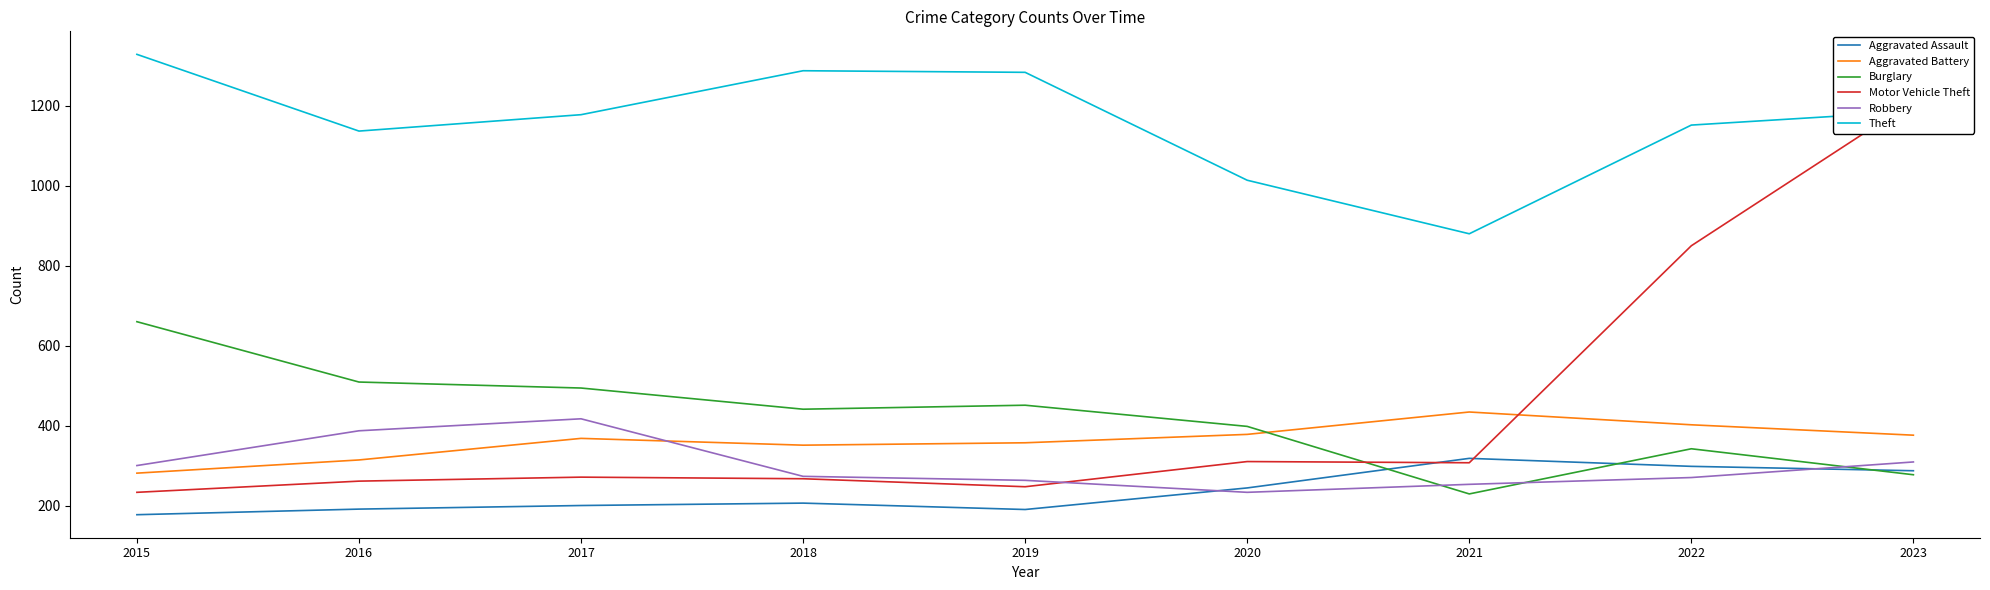

What is the value of the Aggravated Battery point at the 6th from the left?

378